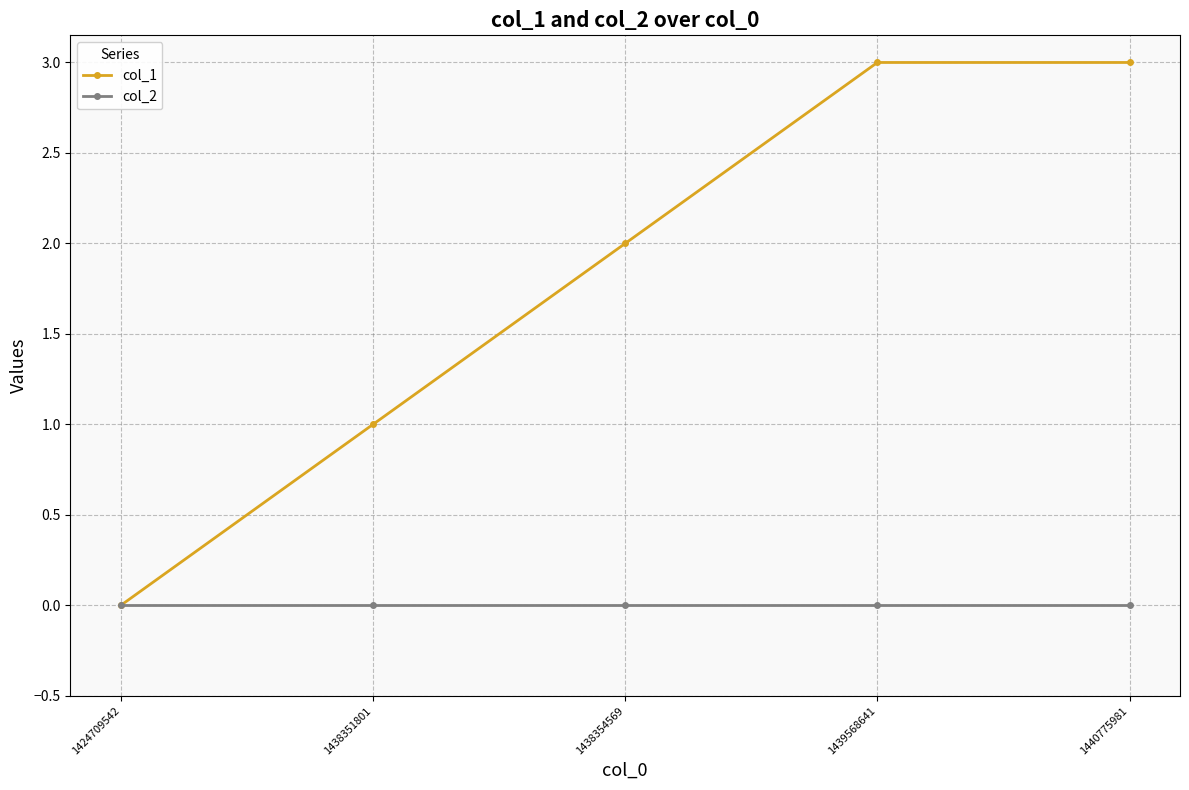

Which series has the largest range (max minus min)?

col_1